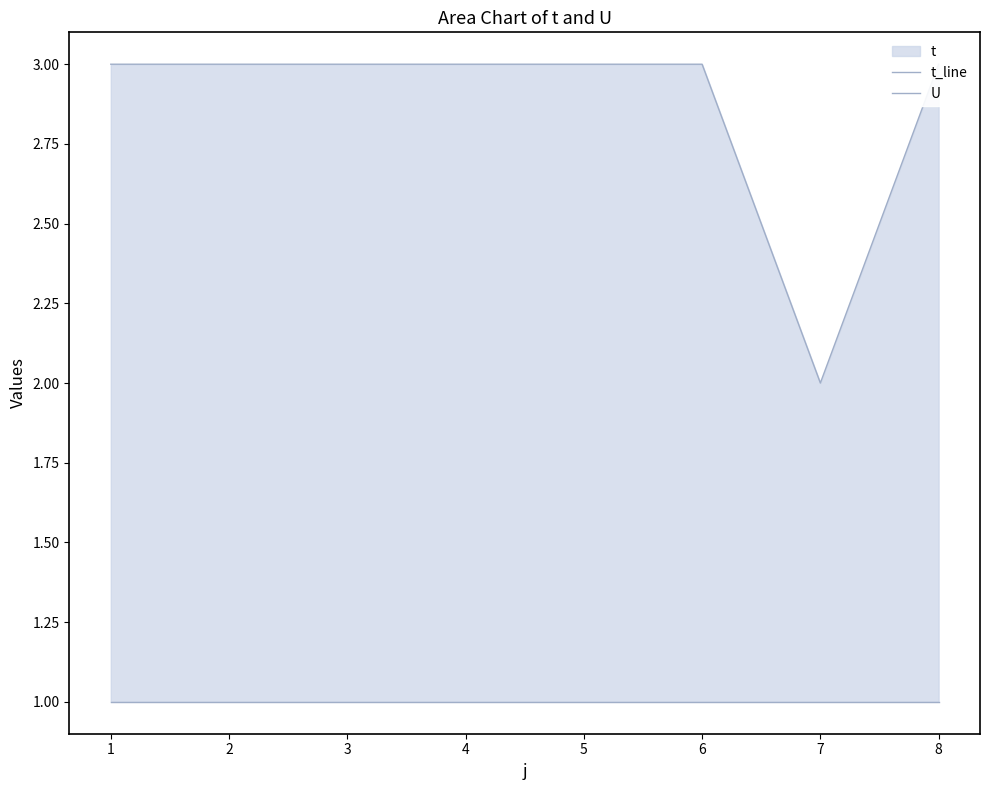

True or false: U and t_line cross at least once.

False